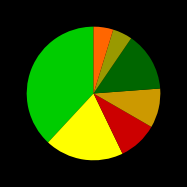

Does any single category account for the majority?

No